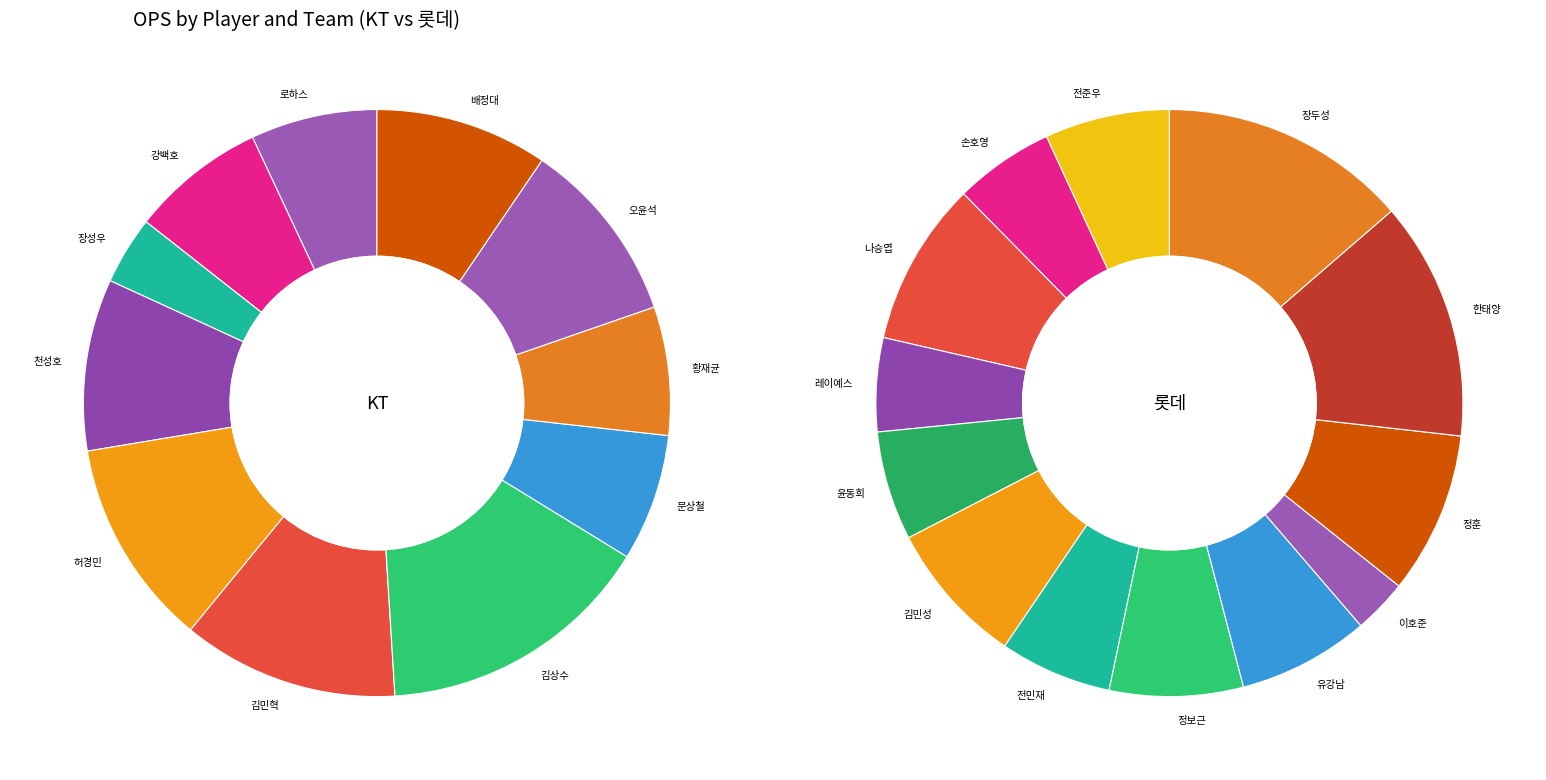

Is 천성호 the majority of the pie?

No